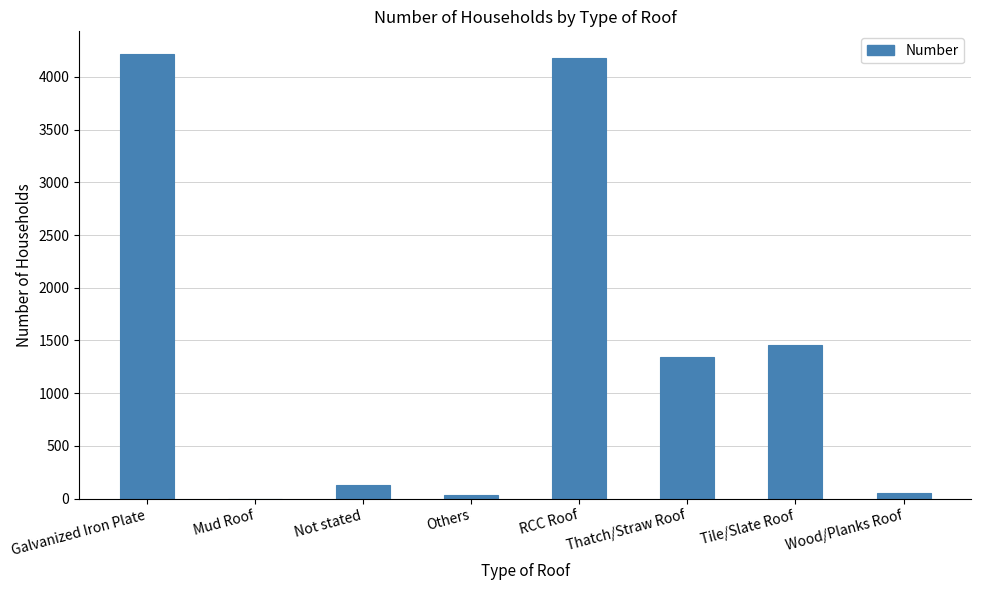

At which label is the value closest to 2111?

Tile/Slate Roof